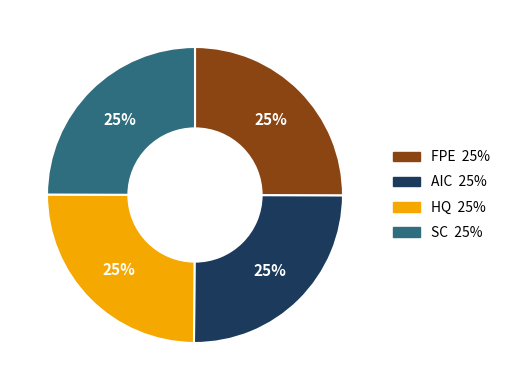

To the nearest percent, what is the average slice percentage?

25%